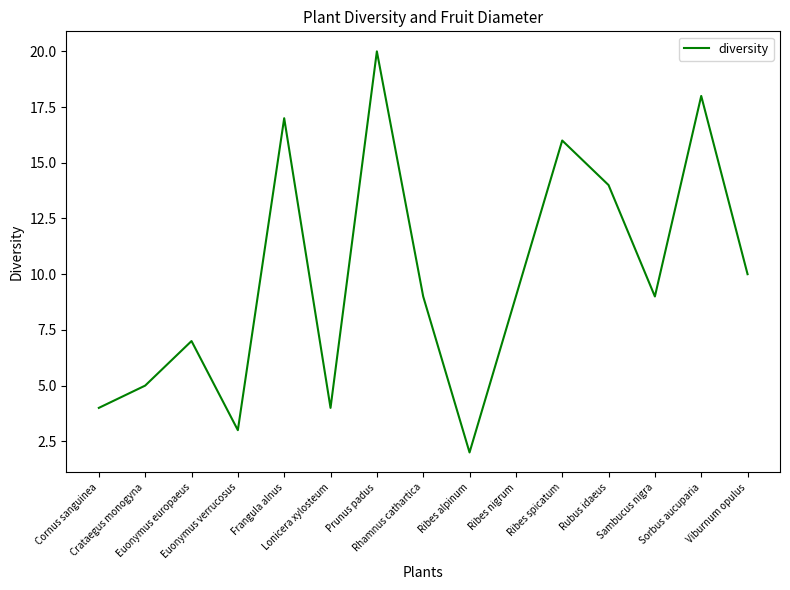

What is the sum of all values?

147